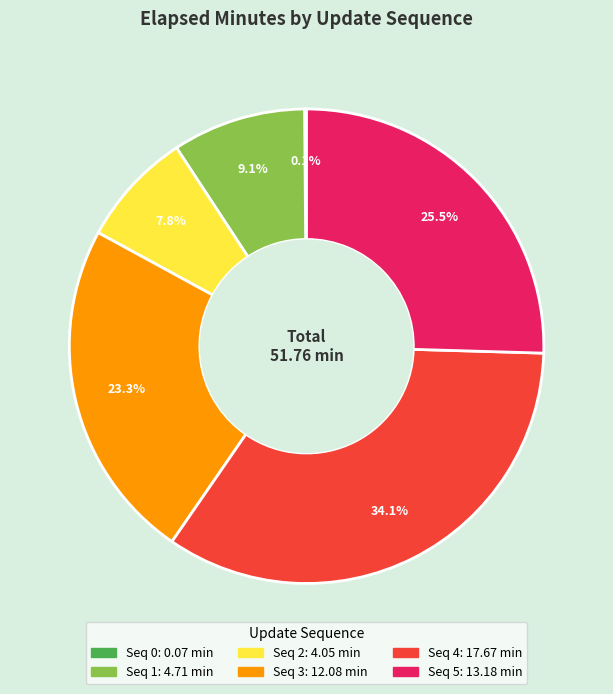

Is there a majority slice in this chart?

No